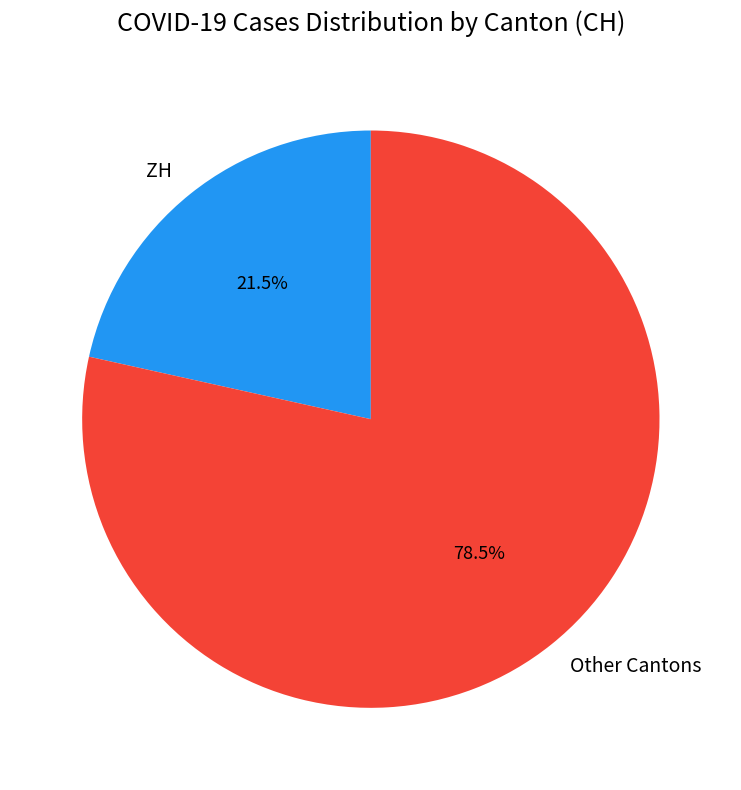

How many segments does this pie chart have?

2